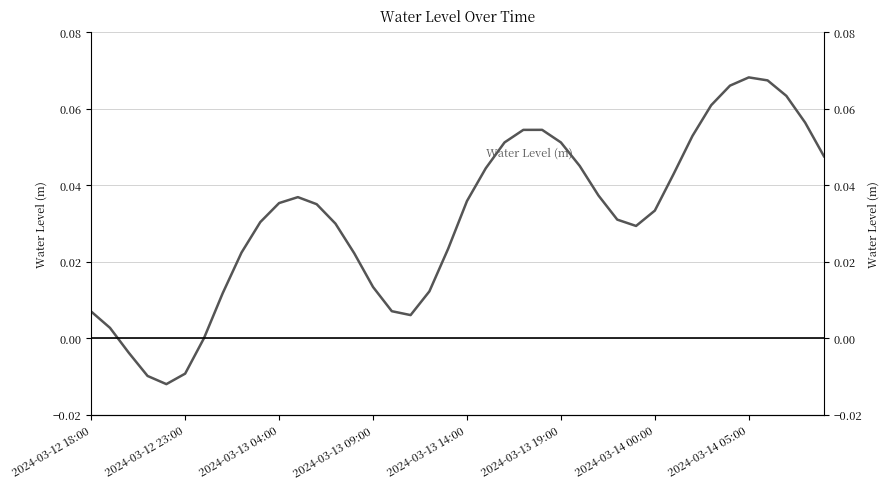

How many interior local valleys (lower than both neighbors) does the data have?

3